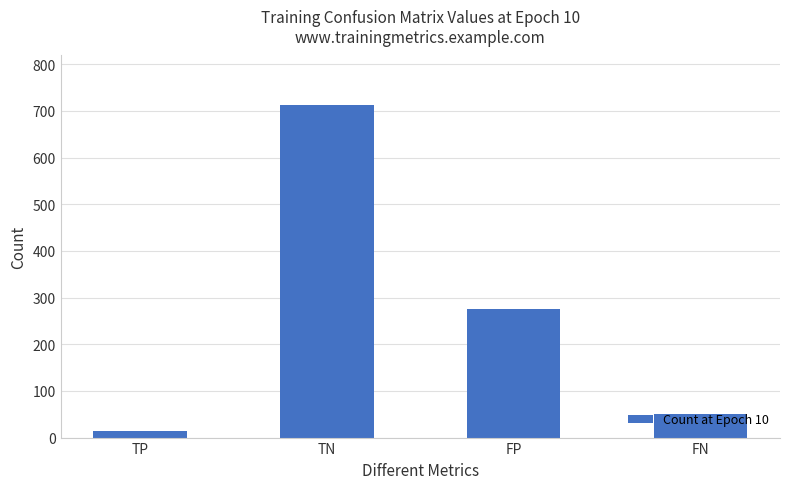

At which label does the data first exceed 276?

TN